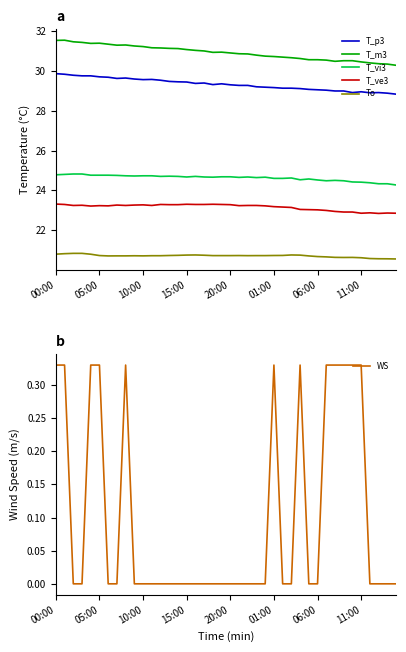

True or false: T_ve3 and T_vi3 intersect in this chart.

False